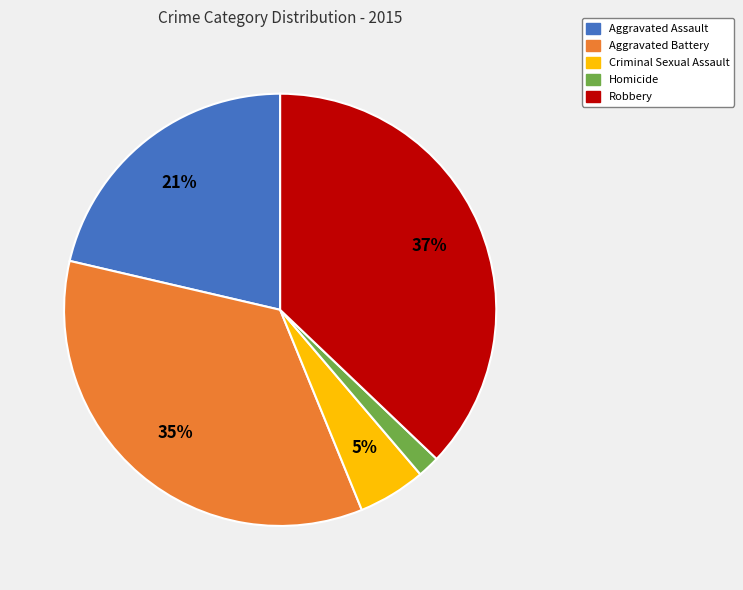

Does any single category account for the majority?

No